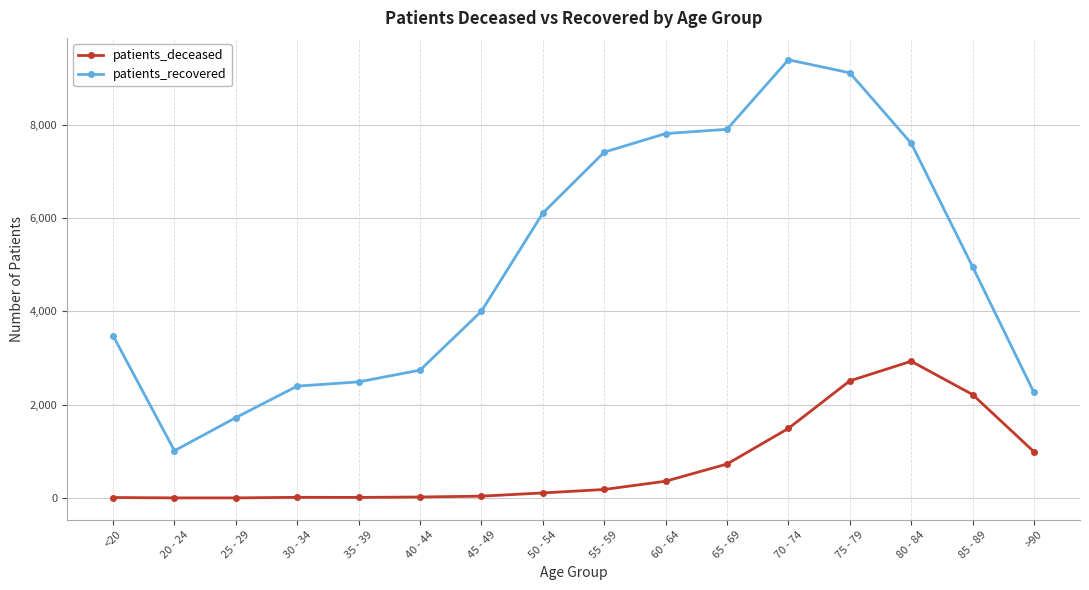

Is it true that patients_deceased equals 360 at 60 - 64?

True